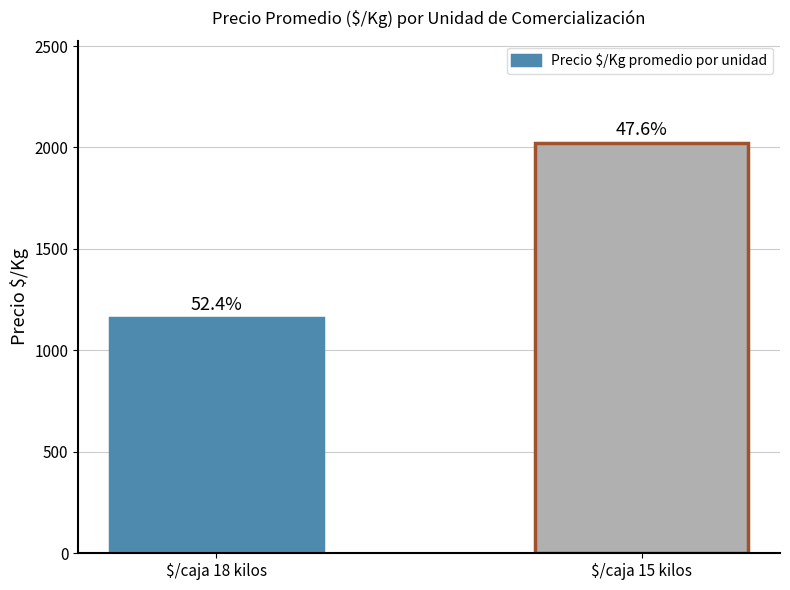

Reading left to right, transcribe all the data shown in this chart.

1161.3	2020.8